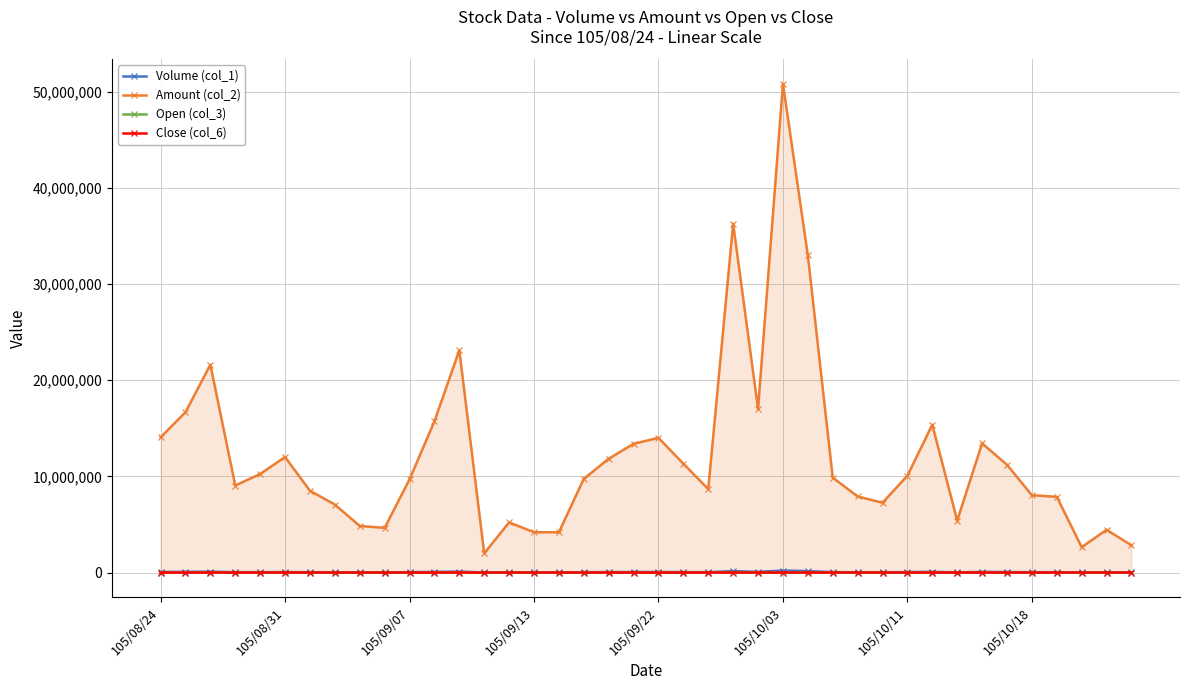

List the series in order of their peak value, highest first.

Amount (col_2), Volume (col_1), Close (col_6), Open (col_3)